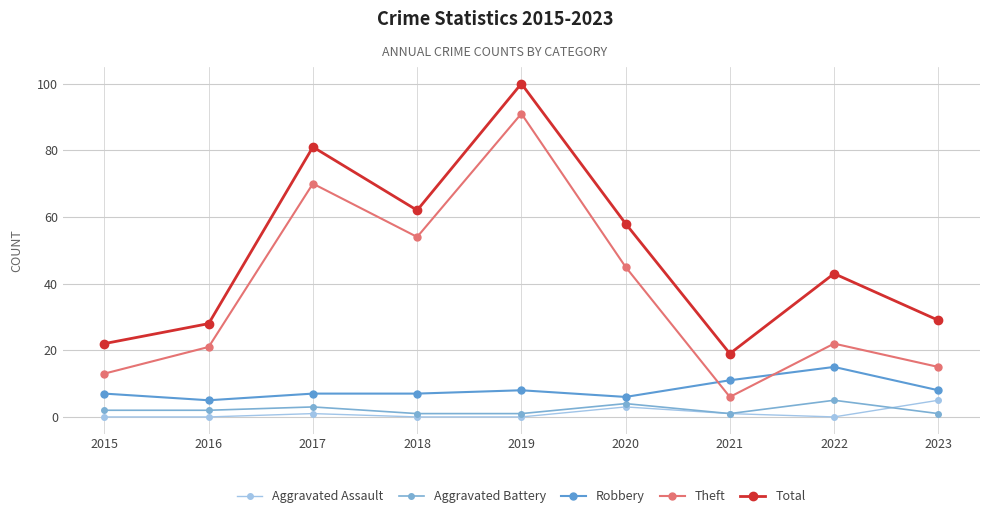

Reading left to right, what are all the values shown in this chart?

Aggravated Assault: 2015=0	2016=0	2017=1	2018=0	2019=0	2020=3	2021=1	2022=0	2023=5
Aggravated Battery: 2015=2	2016=2	2017=3	2018=1	2019=1	2020=4	2021=1	2022=5	2023=1
Robbery: 2015=7	2016=5	2017=7	2018=7	2019=8	2020=6	2021=11	2022=15	2023=8
Theft: 2015=13	2016=21	2017=70	2018=54	2019=91	2020=45	2021=6	2022=22	2023=15
Total: 2015=22	2016=28	2017=81	2018=62	2019=100	2020=58	2021=19	2022=43	2023=29